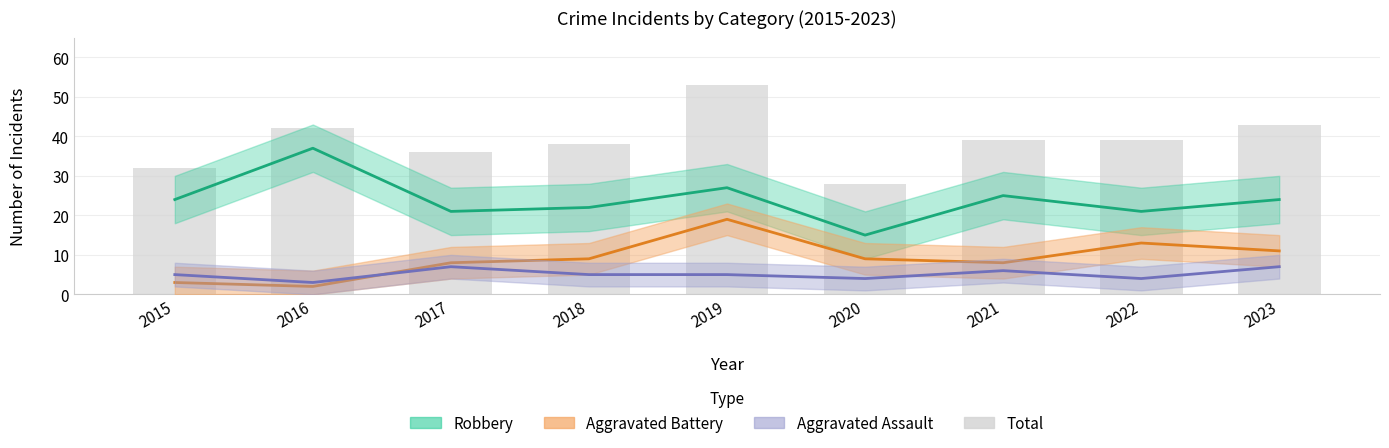

Where does the Aggravated Assault series first go above 5?

2017